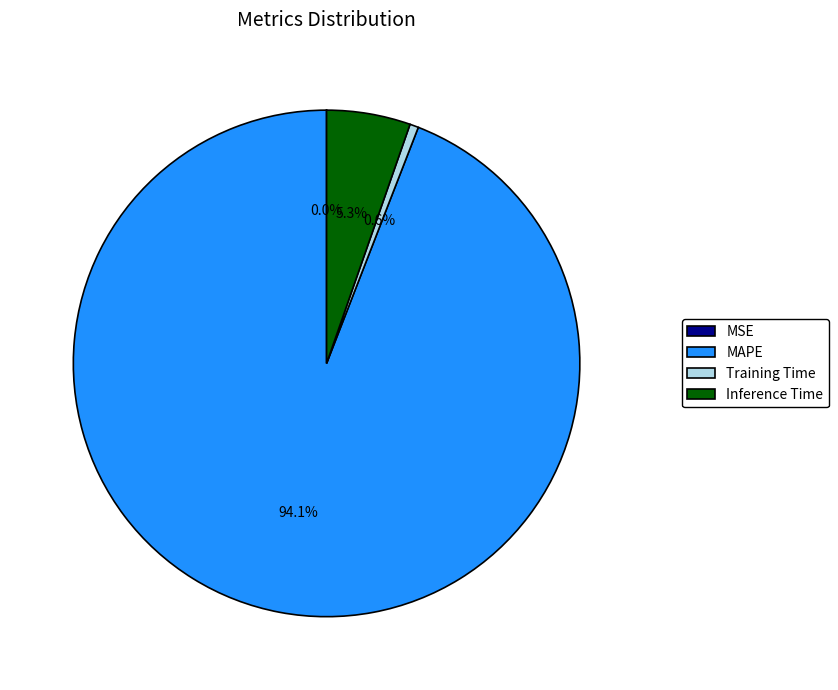

Which category has the biggest portion of the pie?

MAPE